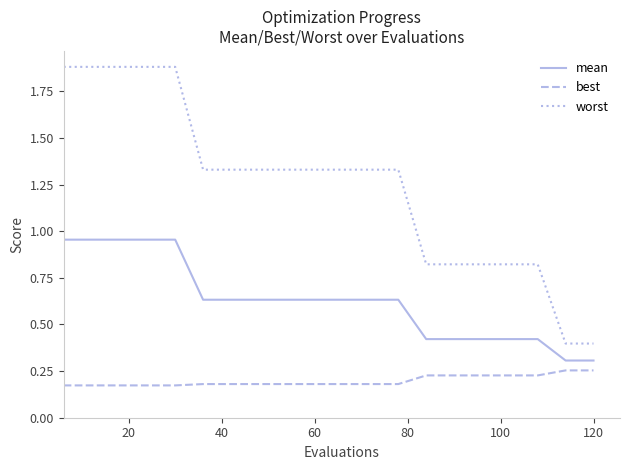

What is the difference between the maximum and minimum values in the worst series?

1.5